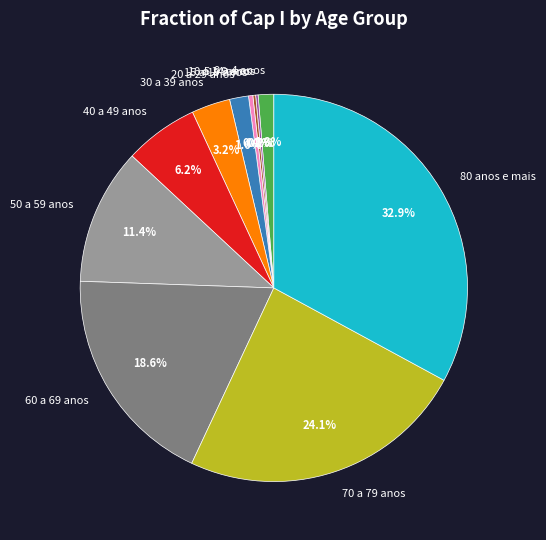

What portion of the pie excludes 70 a 79 anos?

75.9%